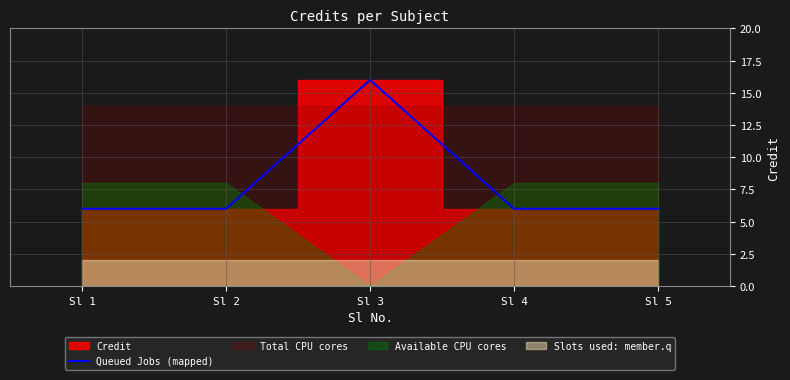

What is the lowest value of the Queued Jobs (mapped) series?

6